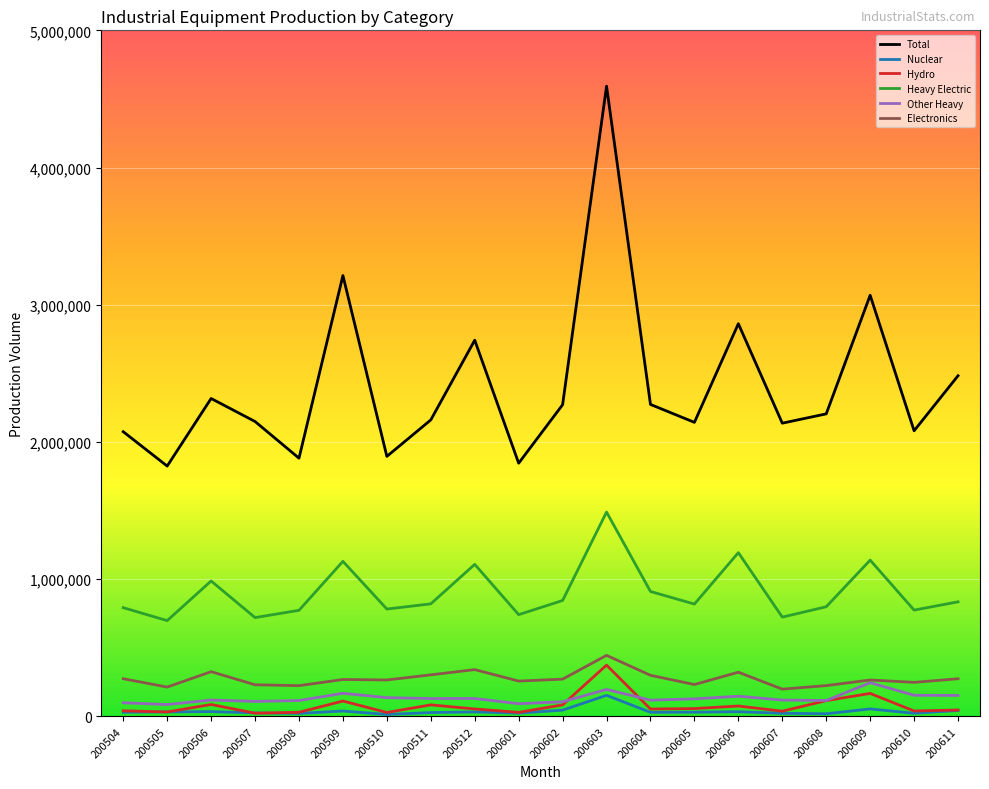

Is it true that Heavy Electric equals 1072388 at 200605?

False